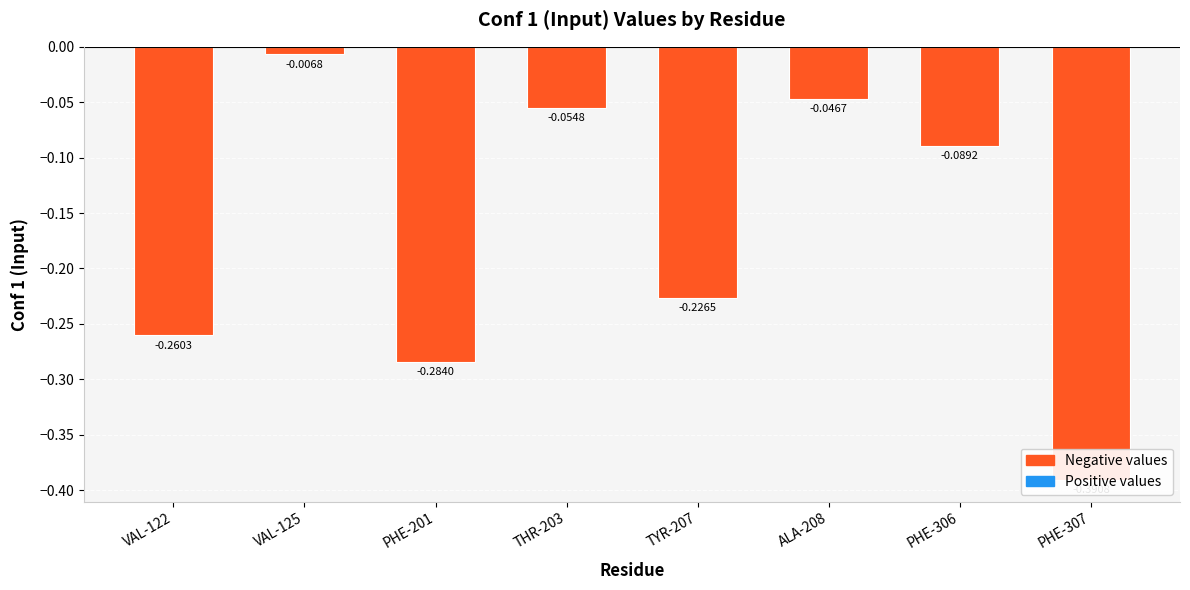

What is the difference between the second highest and minimum values?

0.3